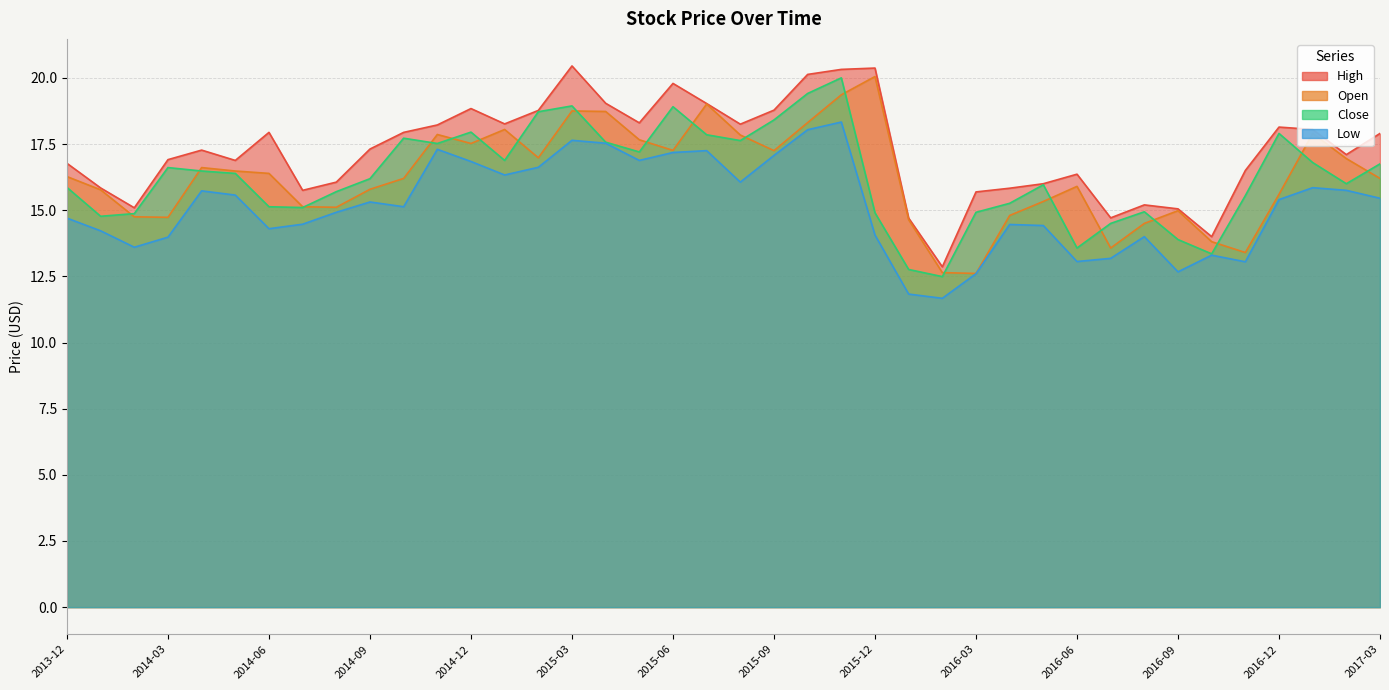

Reading right to left, extract all data points from this chart.

High: 2017-03=17.9	2017-02=17.1	2017-01=18.1	2016-12=18.1	2016-11=16.5	2016-10=14.0	2016-09=15.1	2016-08=15.2	2016-07=14.7	2016-06=16.4	2016-05=16.0	2016-04=15.8	2016-03=15.7	2016-02=12.9	2016-01=14.7	2015-12=20.4	2015-11=20.3	2015-10=20.1	2015-09=18.8	2015-08=18.2	2015-07=19.0	2015-06=19.8	2015-05=18.3	2015-04=19.0	2015-03=20.4	2015-02=18.8	2015-01=18.3	2014-12=18.8	2014-11=18.2	2014-10=17.9	2014-09=17.3	2014-08=16.1	2014-07=15.8	2014-06=17.9	2014-05=16.9	2014-04=17.3	2014-03=16.9	2014-02=15.1	2014-01=15.8	2013-12=16.8
Open: 2017-03=16.2	2017-02=16.9	2017-01=17.9	2016-12=15.6	2016-11=13.4	2016-10=13.8	2016-09=15.0	2016-08=14.5	2016-07=13.6	2016-06=15.9	2016-05=15.3	2016-04=14.8	2016-03=12.6	2016-02=12.6	2016-01=14.6	2015-12=20.1	2015-11=19.4	2015-10=18.3	2015-09=17.2	2015-08=17.8	2015-07=19.0	2015-06=17.3	2015-05=17.7	2015-04=18.7	2015-03=18.8	2015-02=17.0	2015-01=18.1	2014-12=17.5	2014-11=17.9	2014-10=16.2	2014-09=15.8	2014-08=15.1	2014-07=15.1	2014-06=16.4	2014-05=16.5	2014-04=16.6	2014-03=14.7	2014-02=14.8	2014-01=15.8	2013-12=16.3
Close: 2017-03=16.8	2017-02=16.0	2017-01=16.8	2016-12=17.9	2016-11=15.6	2016-10=13.3	2016-09=13.9	2016-08=14.9	2016-07=14.5	2016-06=13.6	2016-05=16.0	2016-04=15.3	2016-03=14.9	2016-02=12.5	2016-01=12.8	2015-12=14.9	2015-11=20.0	2015-10=19.4	2015-09=18.4	2015-08=17.6	2015-07=17.9	2015-06=18.9	2015-05=17.2	2015-04=17.6	2015-03=18.9	2015-02=18.7	2015-01=16.9	2014-12=17.9	2014-11=17.5	2014-10=17.7	2014-09=16.2	2014-08=15.7	2014-07=15.1	2014-06=15.1	2014-05=16.4	2014-04=16.5	2014-03=16.6	2014-02=14.9	2014-01=14.8	2013-12=15.9
Low: 2017-03=15.4	2017-02=15.8	2017-01=15.8	2016-12=15.4	2016-11=13.1	2016-10=13.3	2016-09=12.7	2016-08=14.0	2016-07=13.2	2016-06=13.1	2016-05=14.4	2016-04=14.5	2016-03=12.6	2016-02=11.7	2016-01=11.8	2015-12=14.1	2015-11=18.3	2015-10=18.0	2015-09=17.1	2015-08=16.1	2015-07=17.2	2015-06=17.2	2015-05=16.9	2015-04=17.5	2015-03=17.6	2015-02=16.6	2015-01=16.3	2014-12=16.8	2014-11=17.3	2014-10=15.1	2014-09=15.3	2014-08=14.9	2014-07=14.5	2014-06=14.3	2014-05=15.6	2014-04=15.7	2014-03=14.0	2014-02=13.6	2014-01=14.2	2013-12=14.7